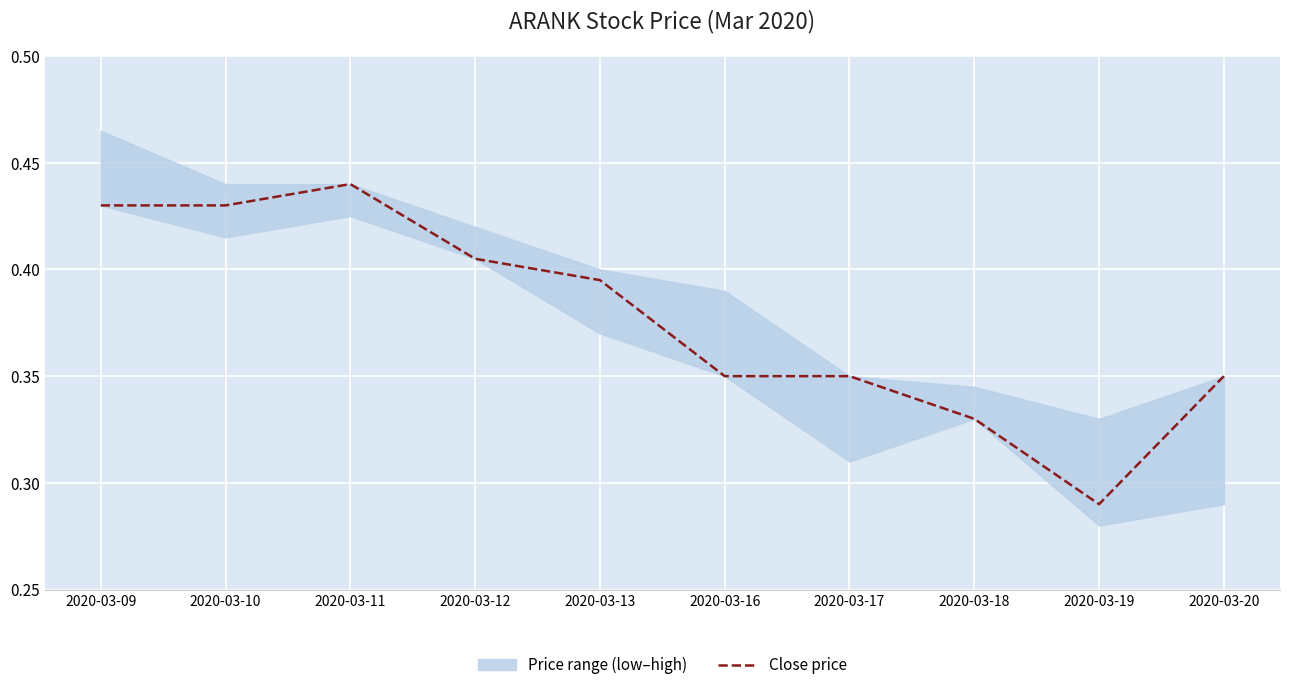

What is the smallest value displayed?

0.3